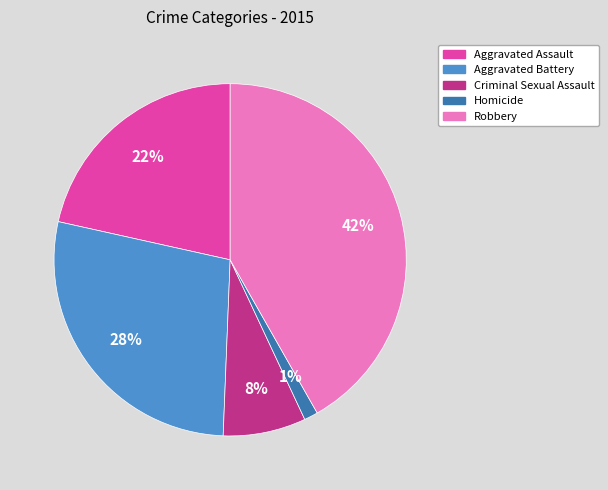

Is Homicide the majority of the pie?

No